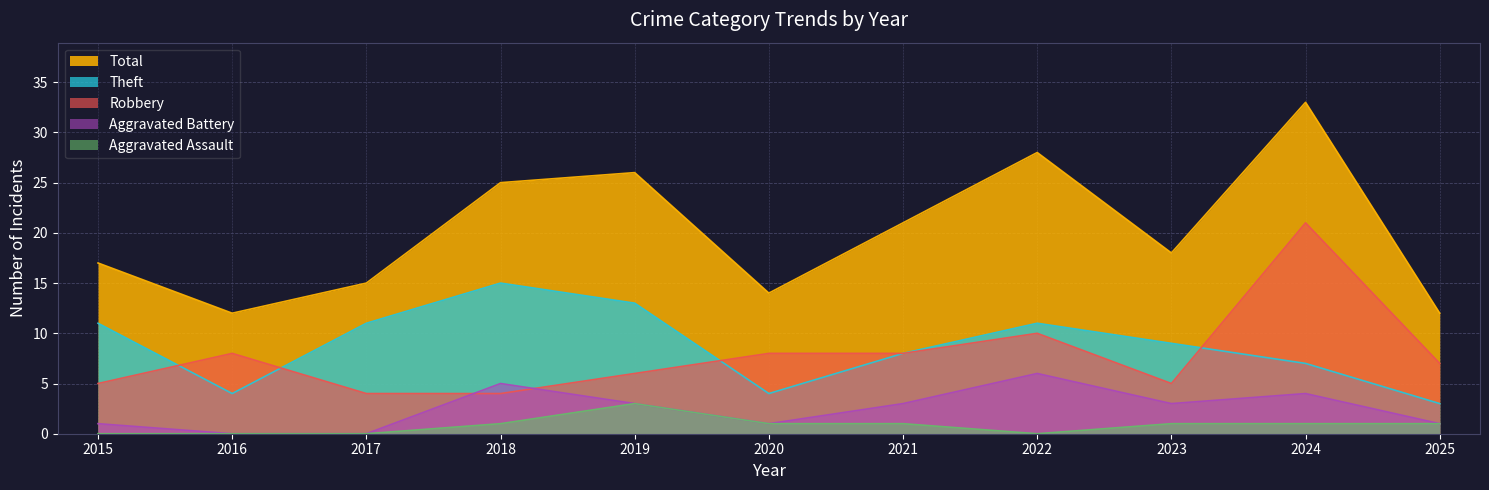

Where does the Aggravated Assault series first go above 1?

2019